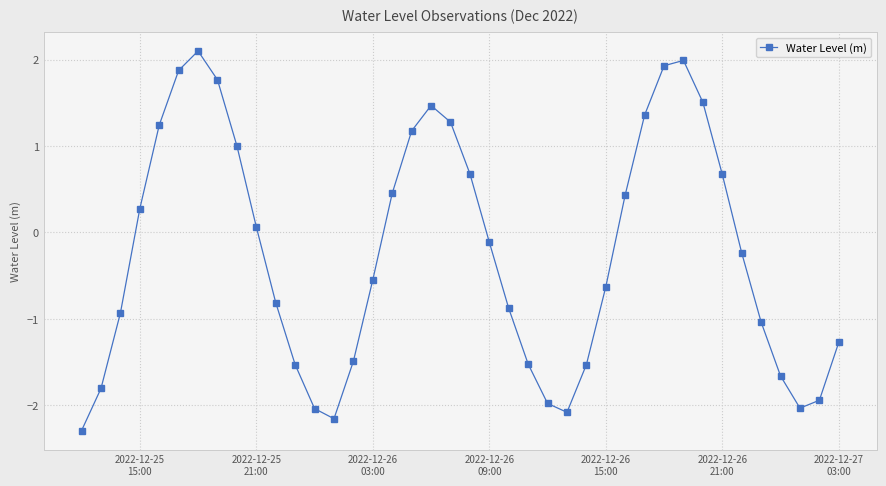

How many interior local valleys (lower than both neighbors) does the data have?

3